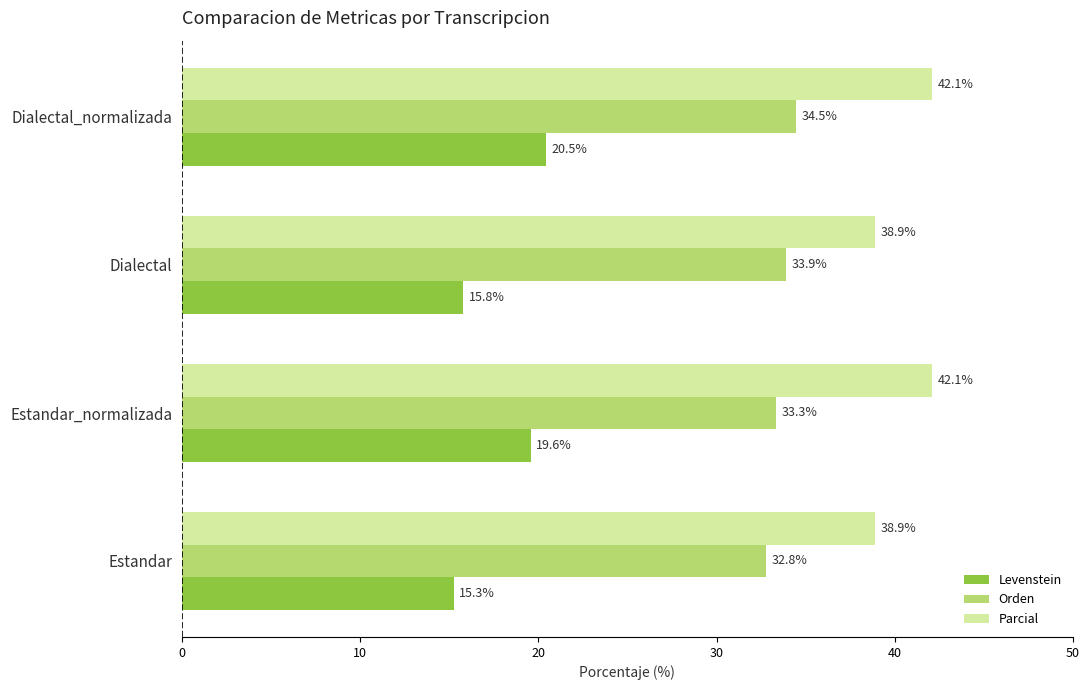

At which category is the sum across all series the highest?

Dialectal_normalizada